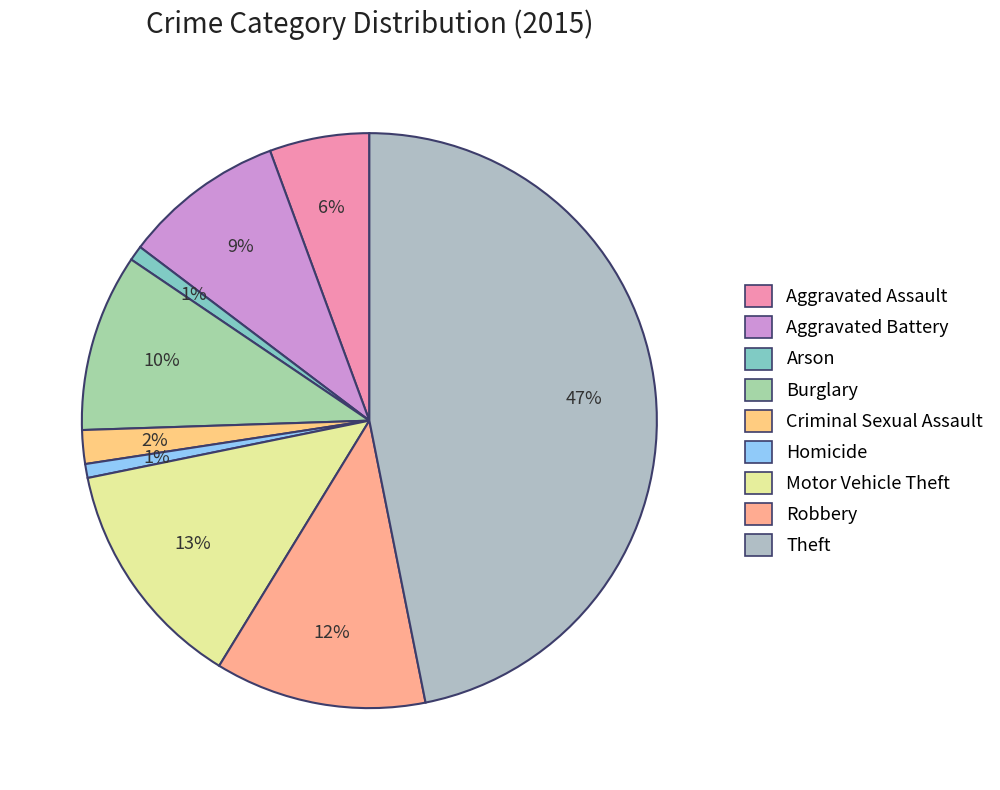

Which slice is the largest?

Theft